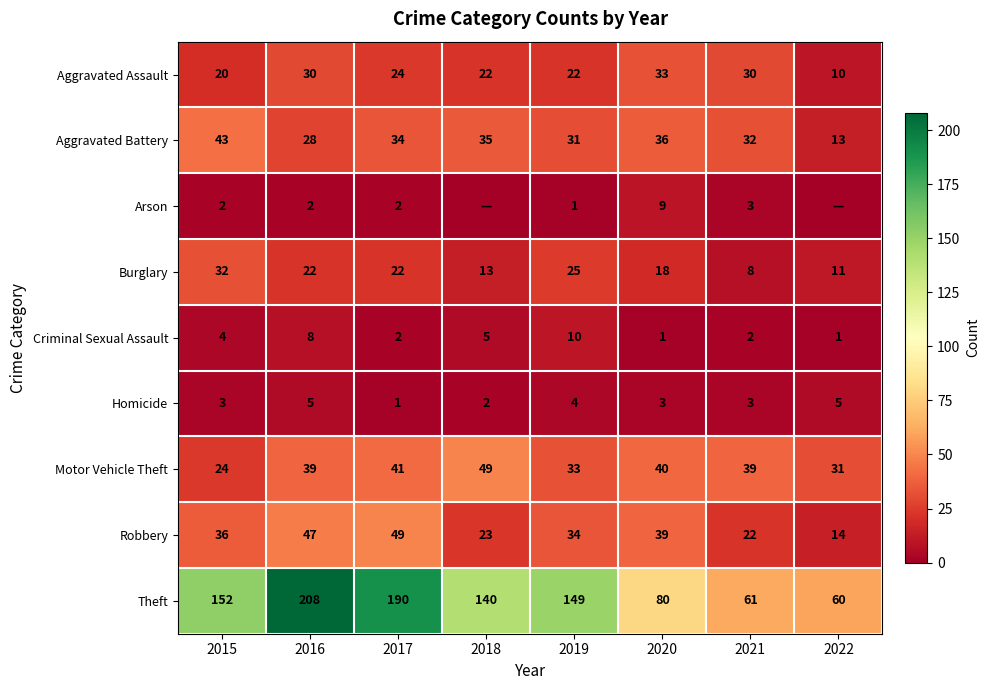

How many data points does each series have?

8